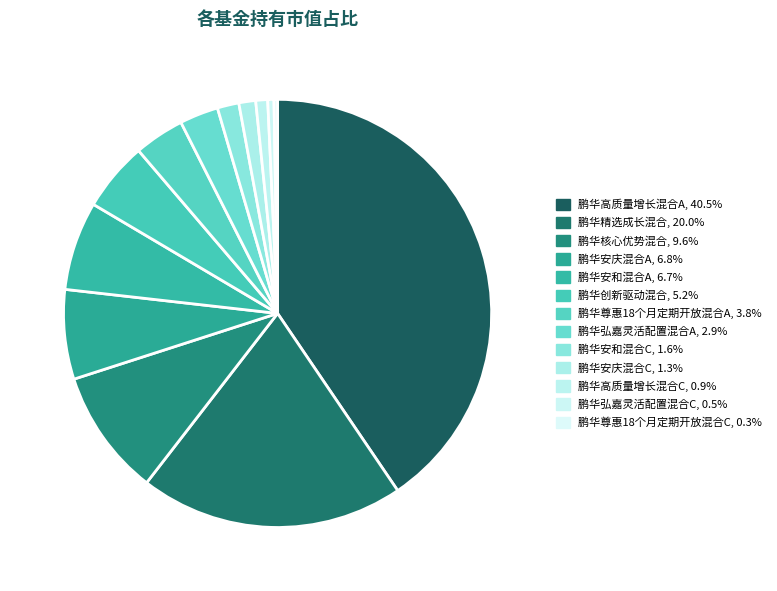

What is the largest slice in the pie chart?

鹏华高质量增长混合A